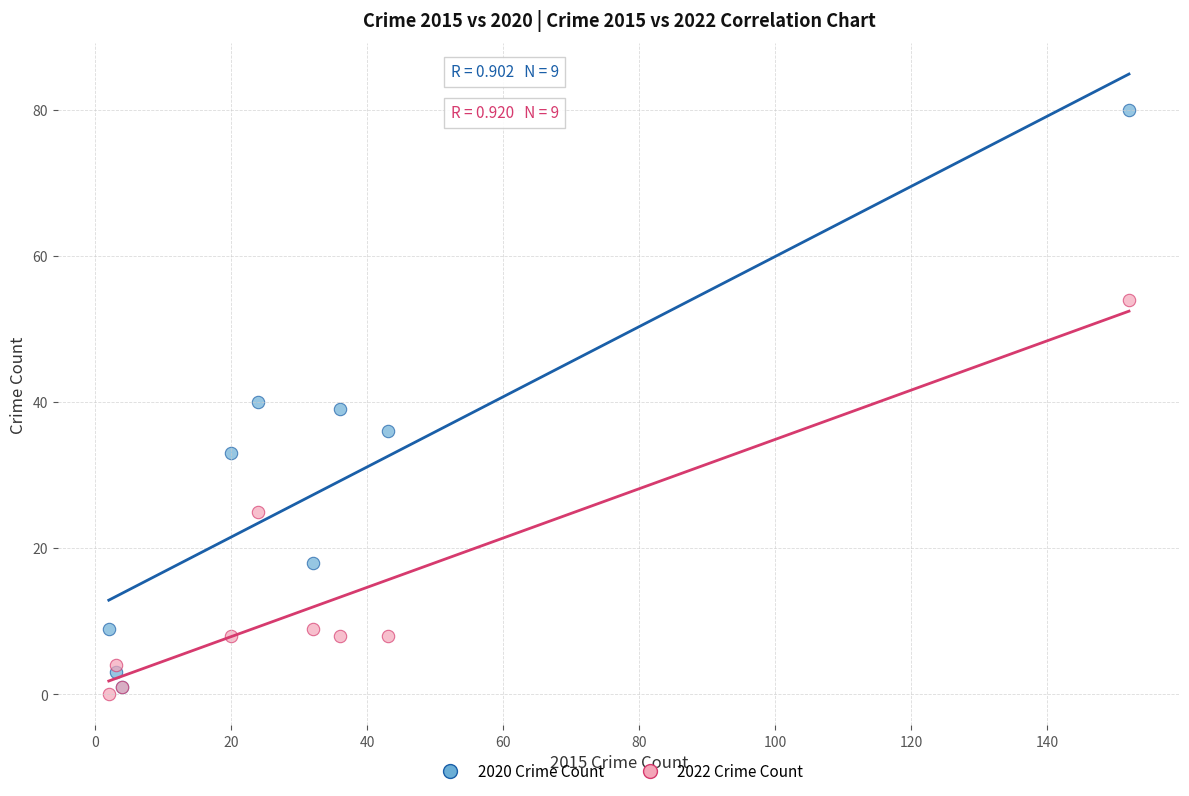

Which series contains the highest Y value?

2020 Crime Count